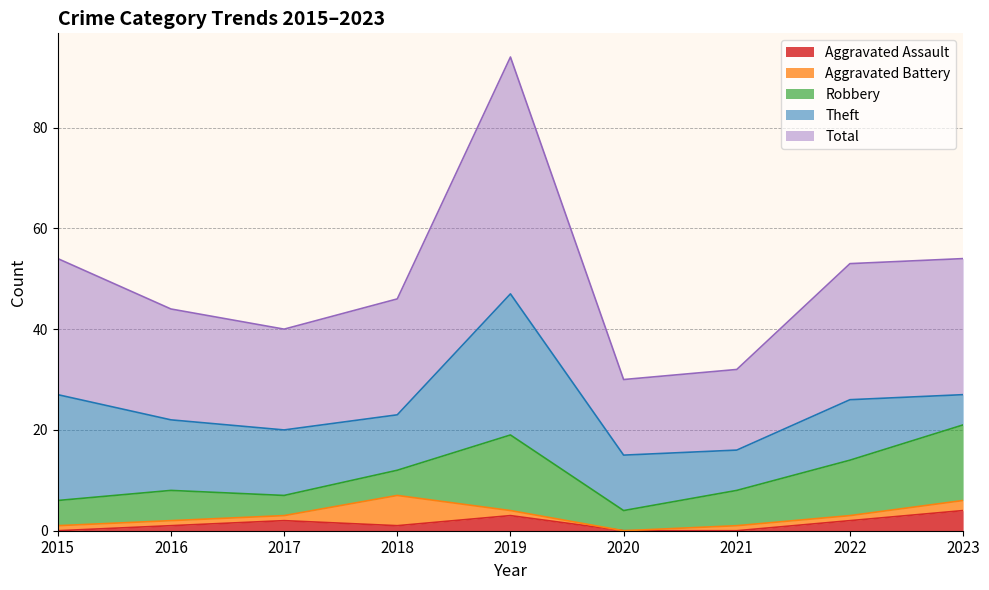

What is the sum of all Total values?

224